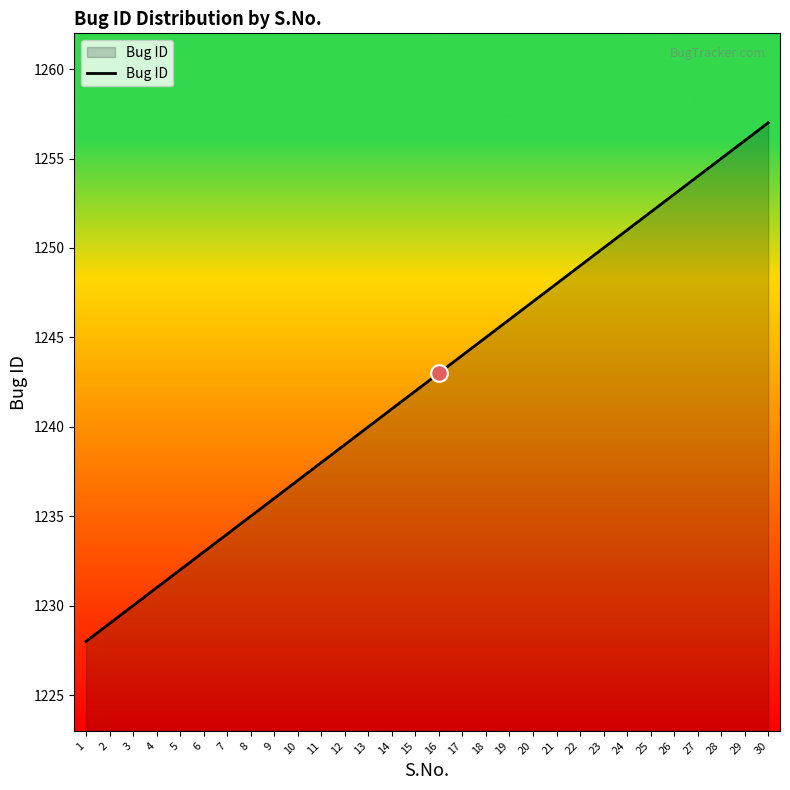

How many lines are shown in the chart?

1